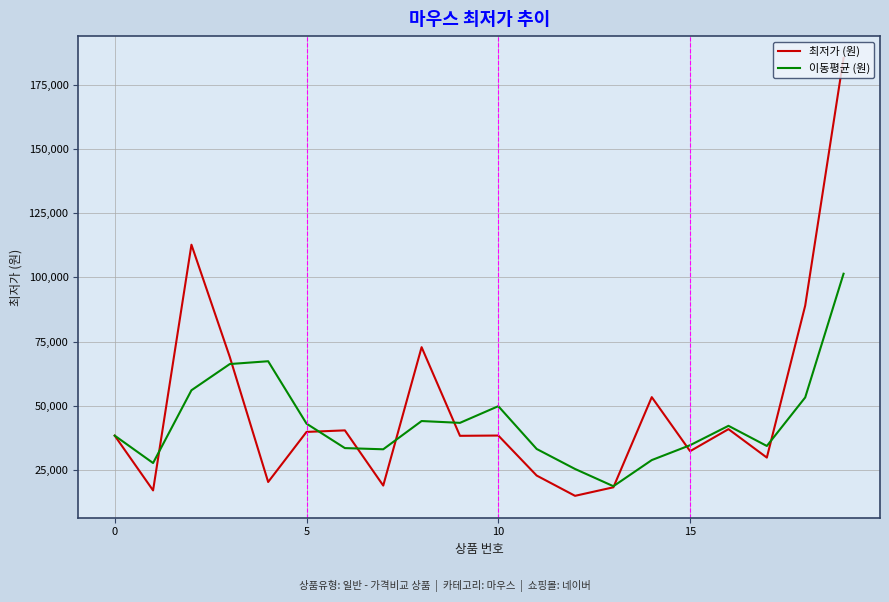

What is the maximum value for 최저가 (원)?

185470.0